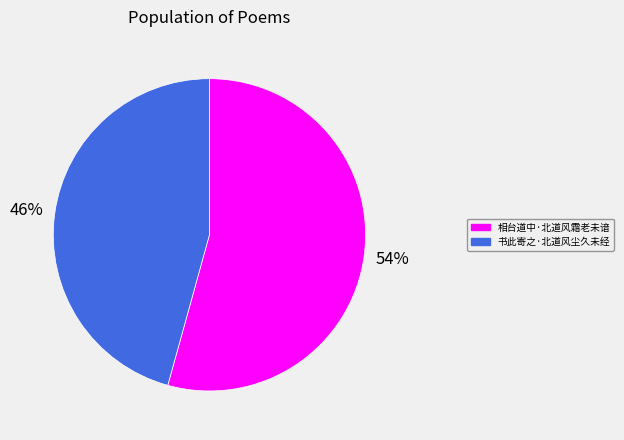

Do 相台道中·北道风霜老未谙 and 书此寄之·北道风尘久未经 together represent more than half of the pie?

Yes